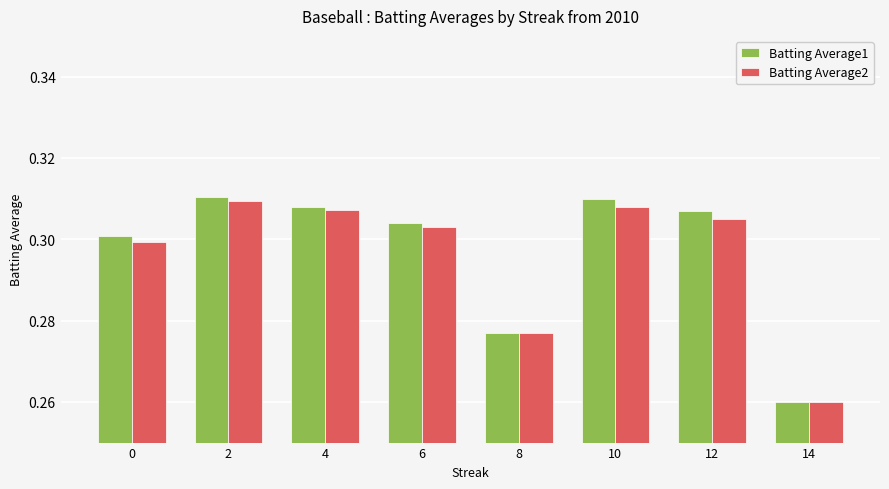

At how many categories does at least one series exceed 0?

8